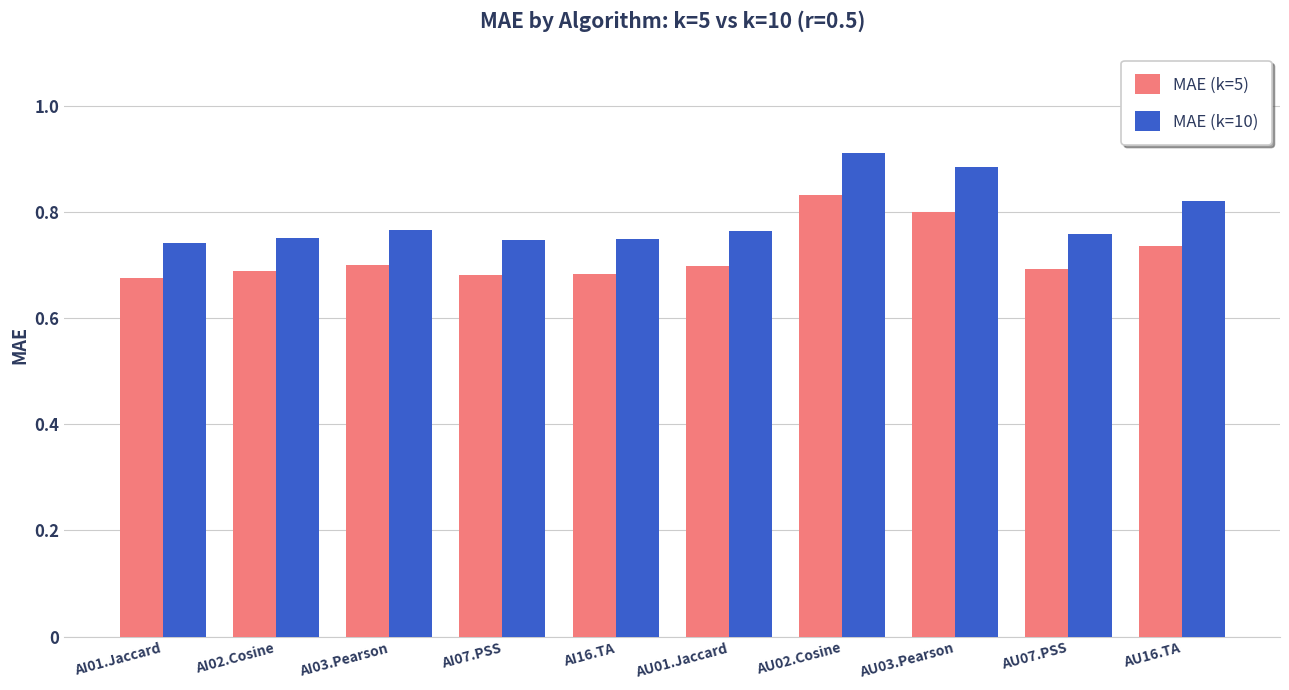

The value of MAE (k=10) at AU03.Pearson is 0.6. True or false?

False